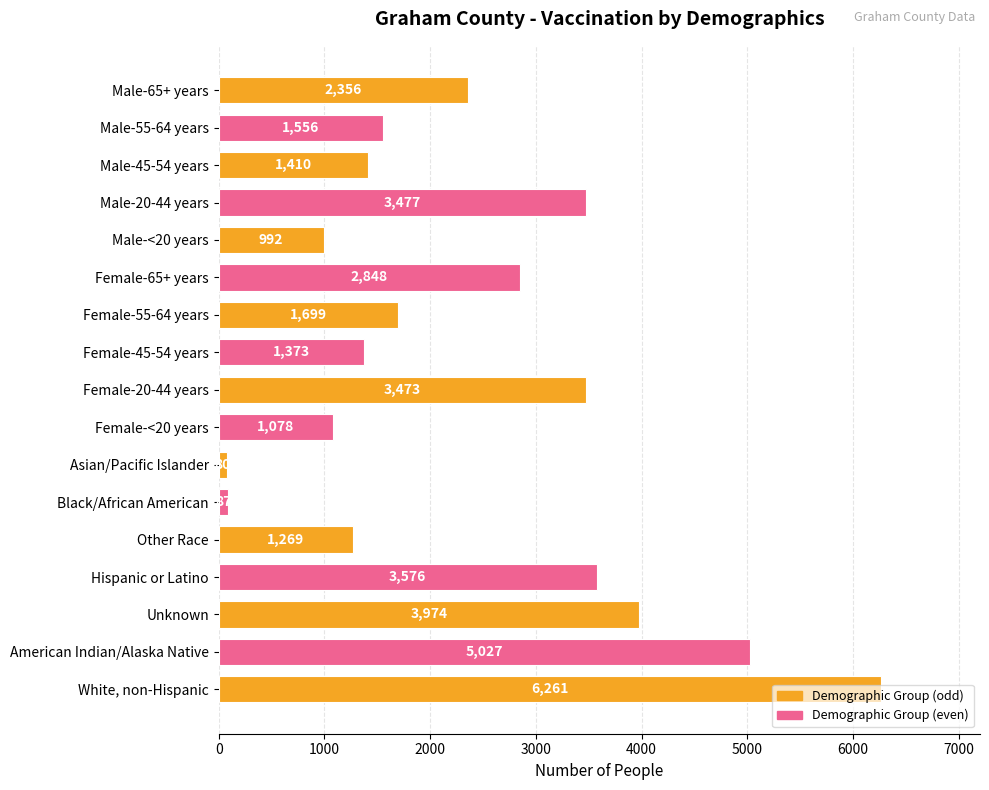

At which label is the value closest to 3170?

Female-20-44 years